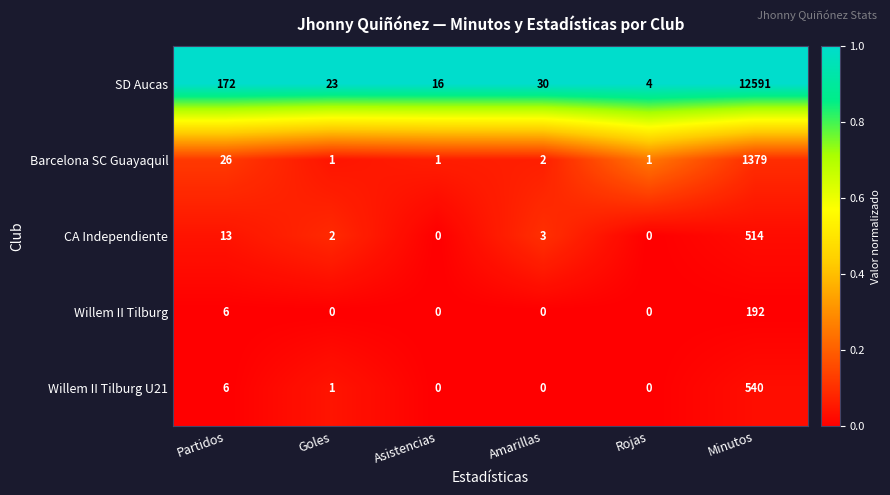

Which series changed the most between Partidos and Minutos?

SD Aucas